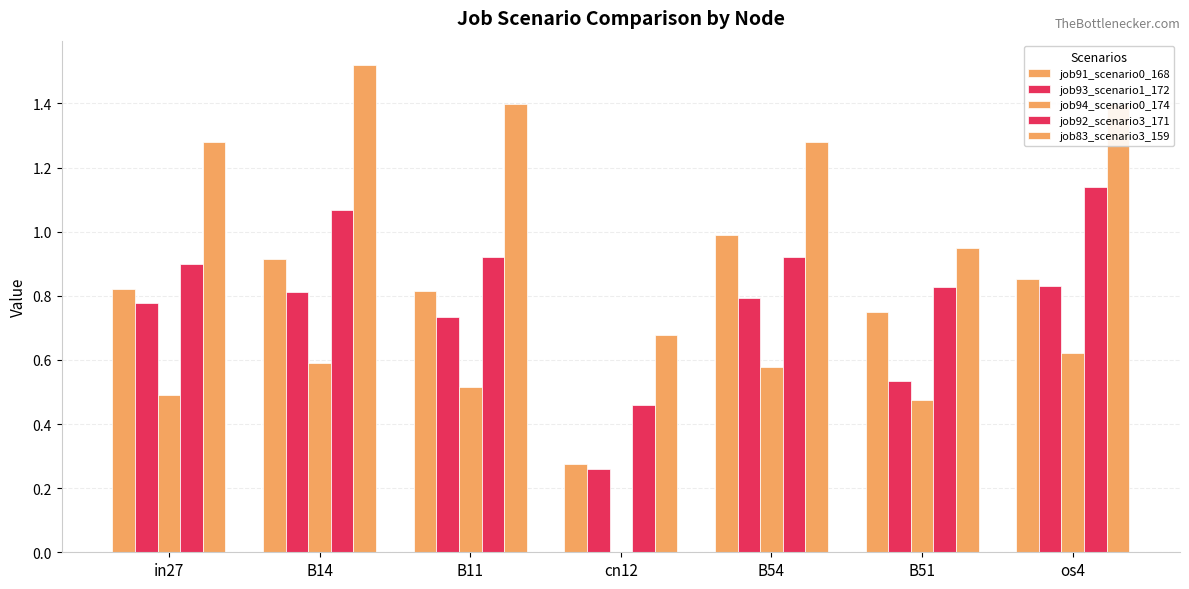

Is it true that job83_scenario3_159 equals 0.5 at B54?

False